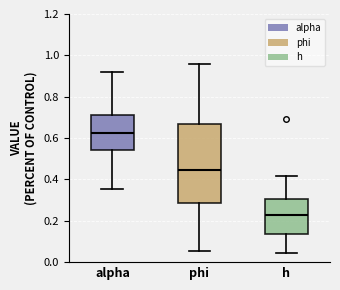

Reading left to right, read every box against the y-axis: the position of its median line, the range the box covers, and the ends of its whiskers. The values are not printed on the chart, so give them approximately, as read against the axis.

alpha: median 0.62, box 0.54 to 0.72, whiskers 0.36 to 0.92
phi: median 0.44, box 0.28 to 0.66, whiskers 0.06 to 0.96
h: median 0.22, box 0.14 to 0.30, whiskers 0.04 to 0.42